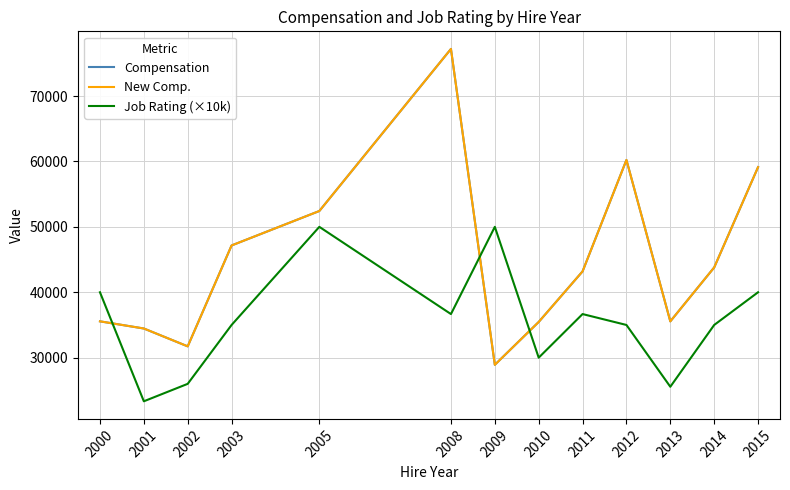

What is the approximate value of Compensation at 2005?

52420.0